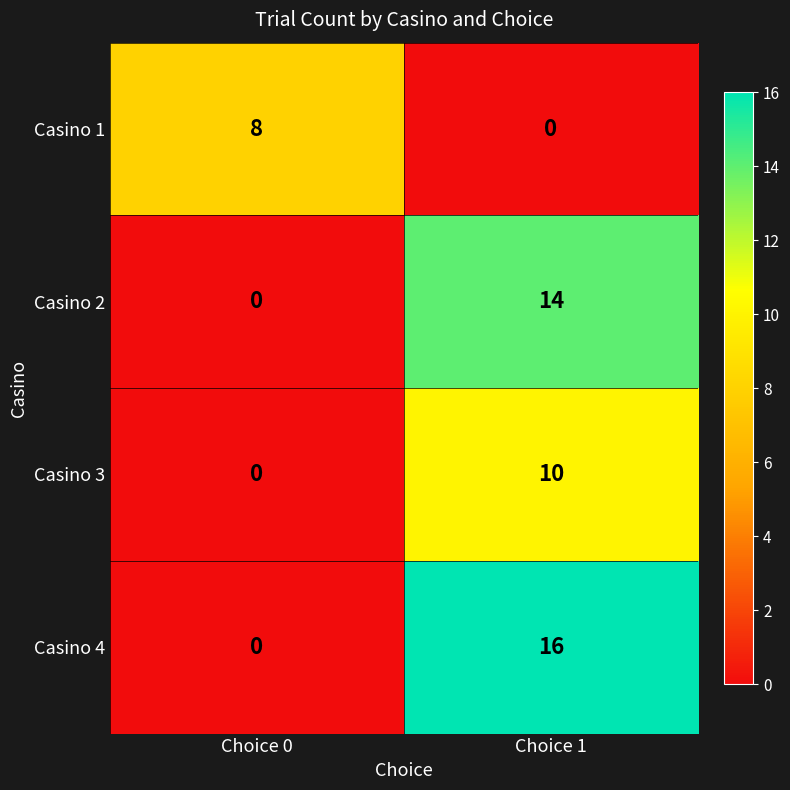

What is the difference between the maximum and minimum values in the Casino 4 series?

16